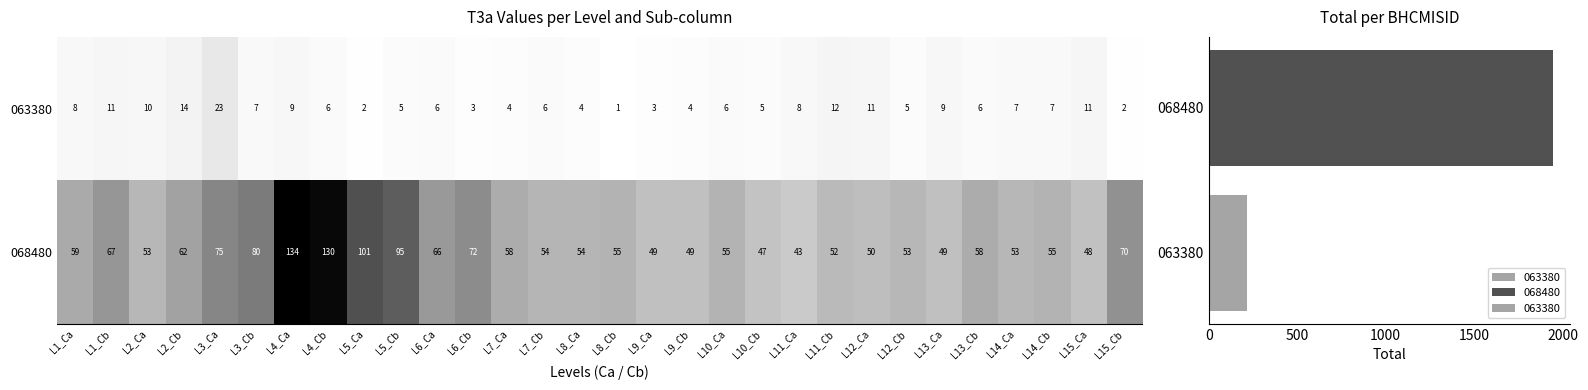

Rank the series at L1_Cb from highest to lowest value.

068480, 063380